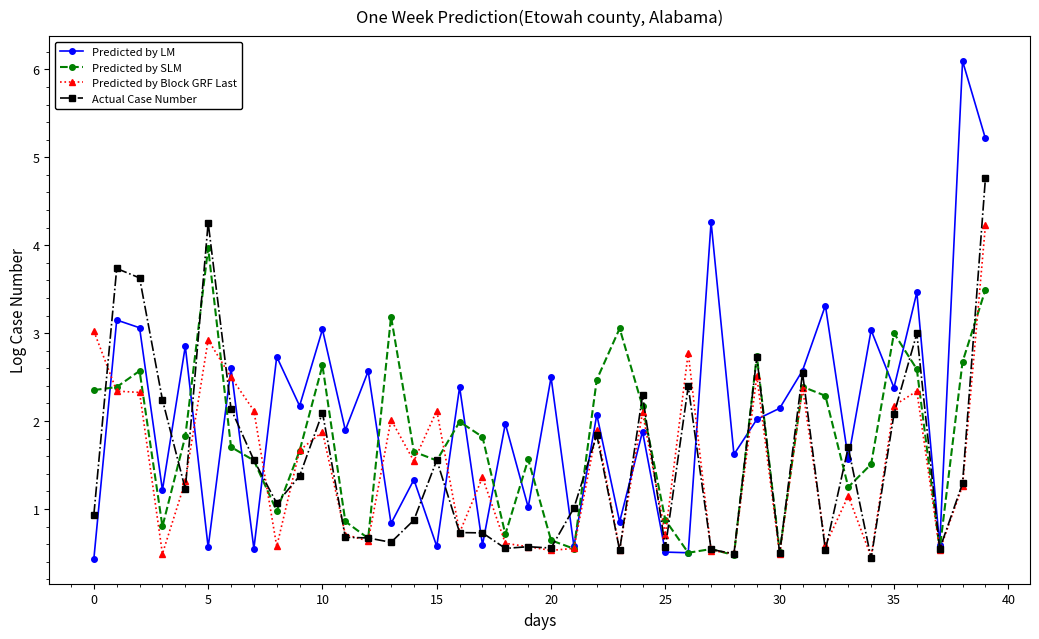

Which series has the largest total across all categories?

Predicted by LM